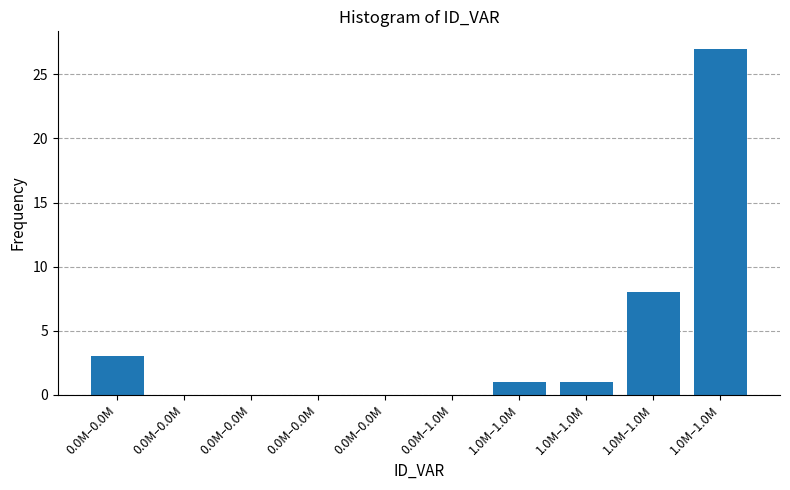

Are the bars horizontal?

No